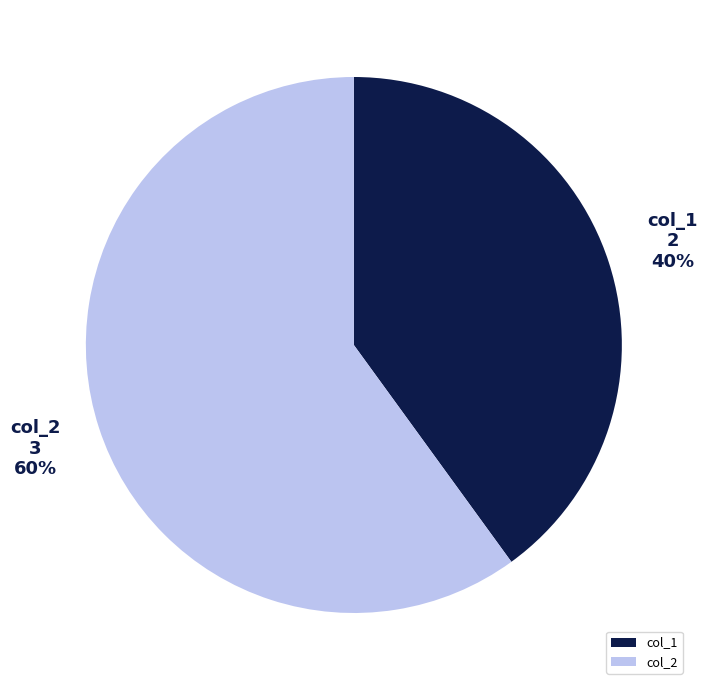

What is the largest slice in the pie chart?

col_2